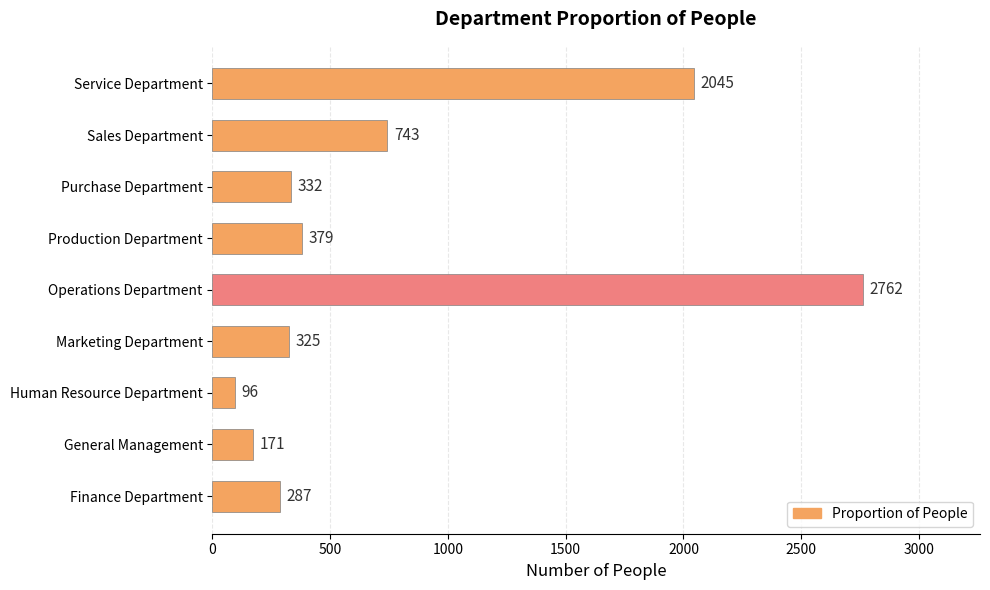

The value at Marketing Department is 325. True or false?

True